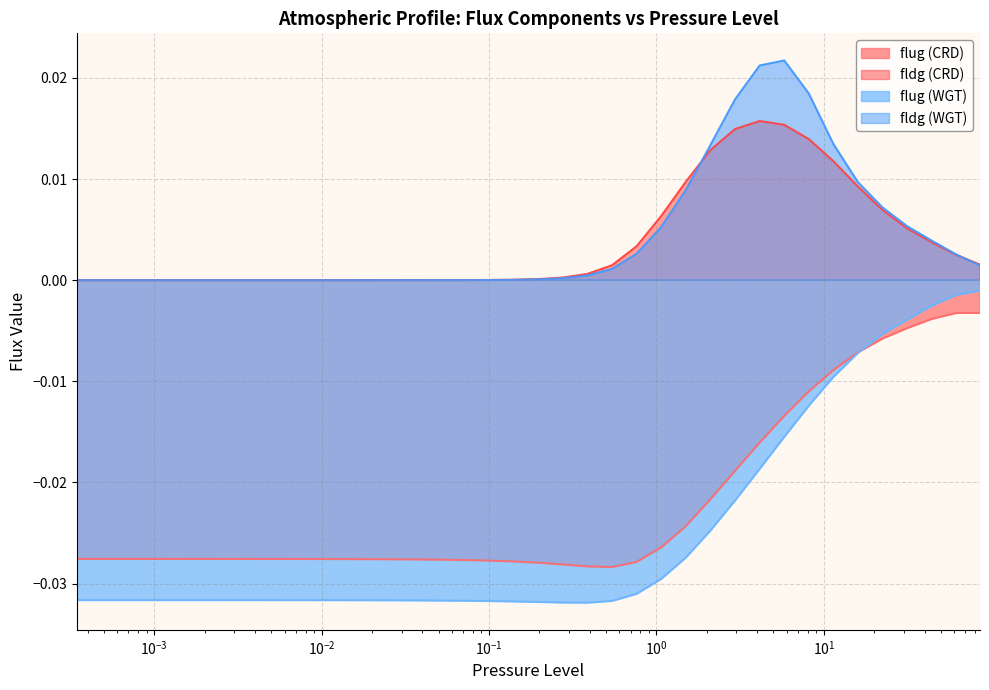

True or false: fldg (CRD) and flug (WGT) intersect in this chart.

False